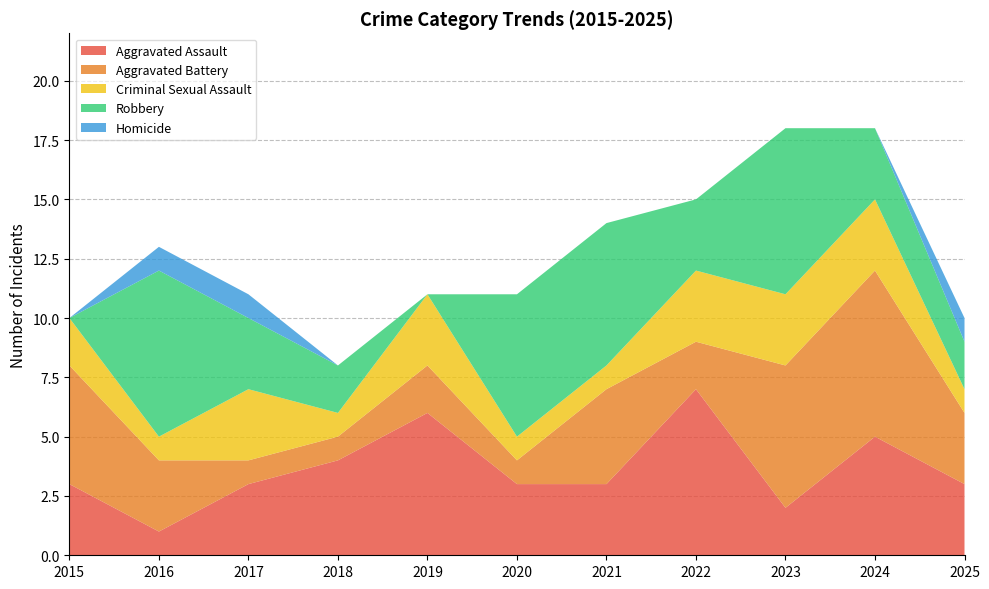

Reading left to right, extract all data points from this chart.

Aggravated Assault: 3	1	3	4	6	3	3	7	2	5	3
Aggravated Battery: 5	3	1	1	2	1	4	2	6	7	3
Criminal Sexual Assault: 2	1	3	1	3	1	1	3	3	3	1
Robbery: 0	7	3	2	0	6	6	3	7	3	2
Homicide: 0	1	1	0	0	0	0	0	0	0	1